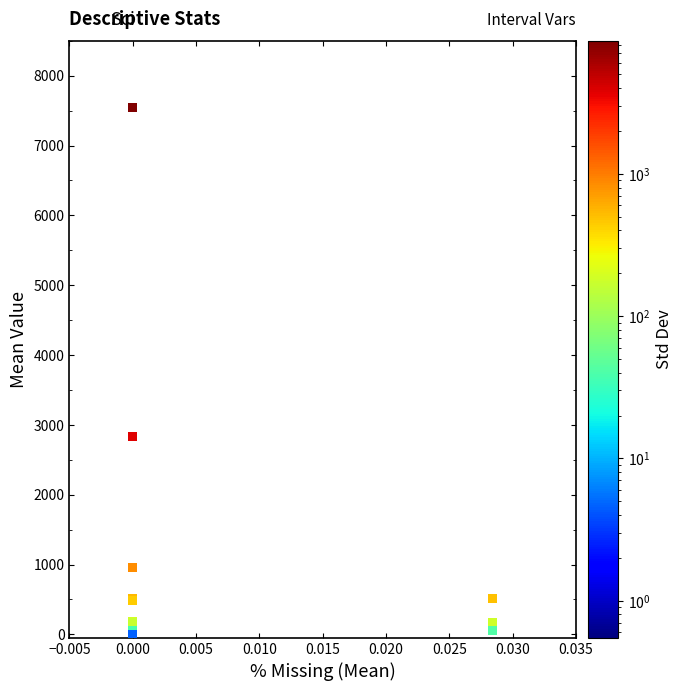

What Y value in the scatter plot is closest to 3773?

2836.4